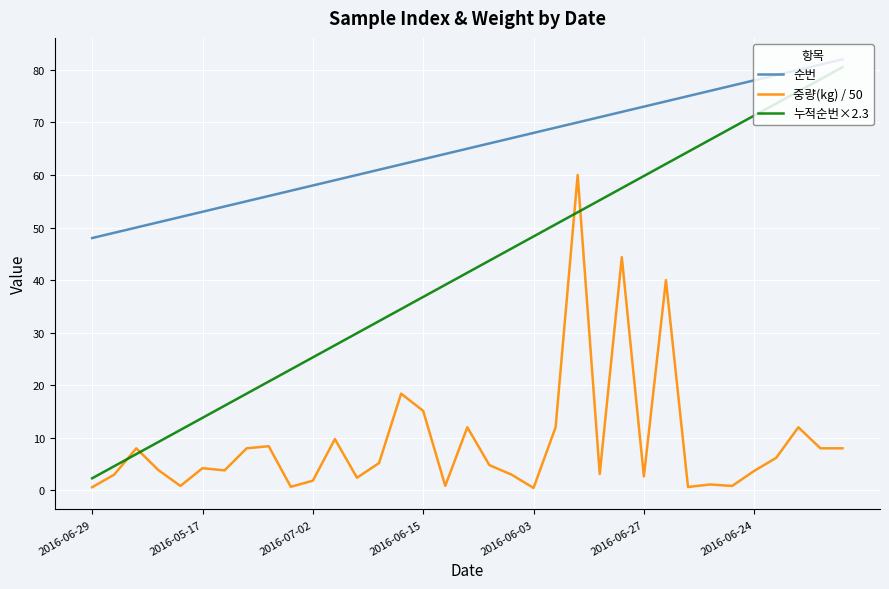

What is the difference between the maximum and minimum values in the 누적순번×2.3 series?

78.2